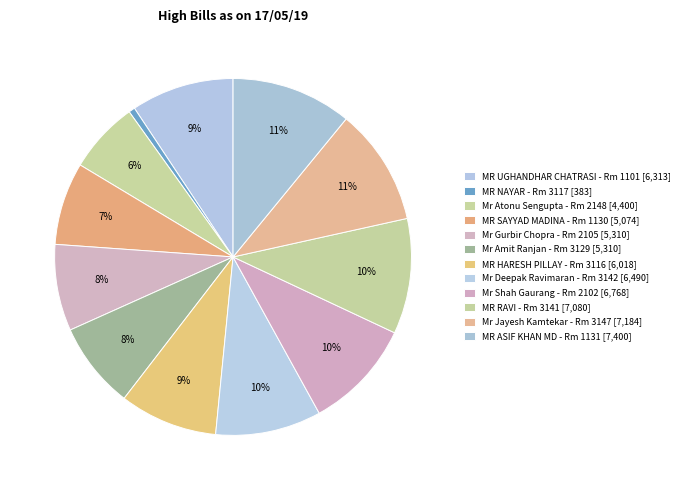

To the nearest percent, what percentage of the pie is Mr Atonu Sengupta?

6%